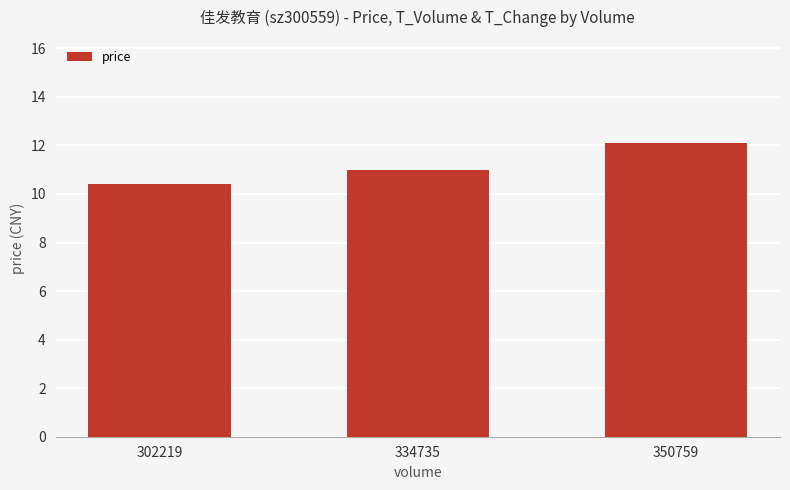

Which category has the highest value across all series?

350759